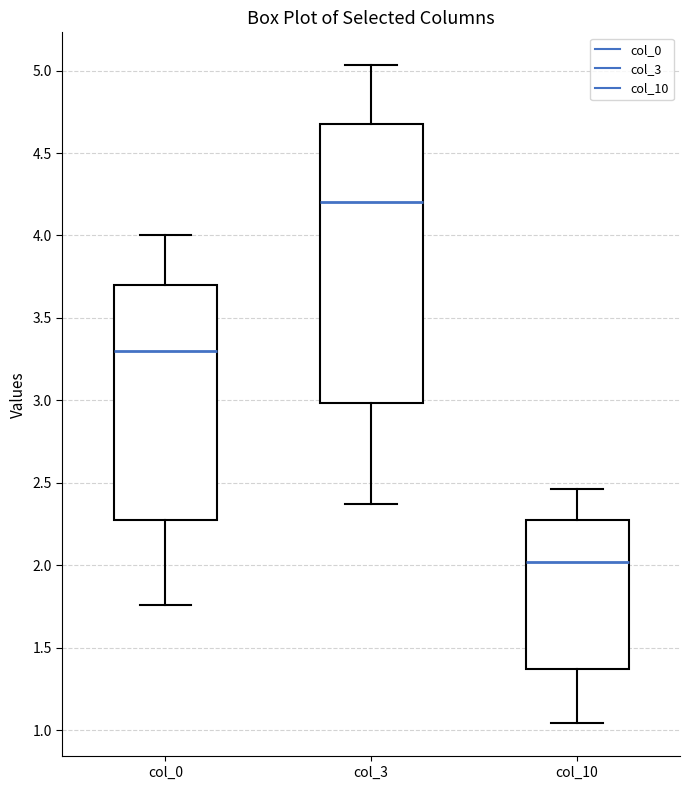

Where is the lower edge of the box for col_3 on the y-axis? The values are not printed on the chart, so give them approximately, as read against the axis.

3.00